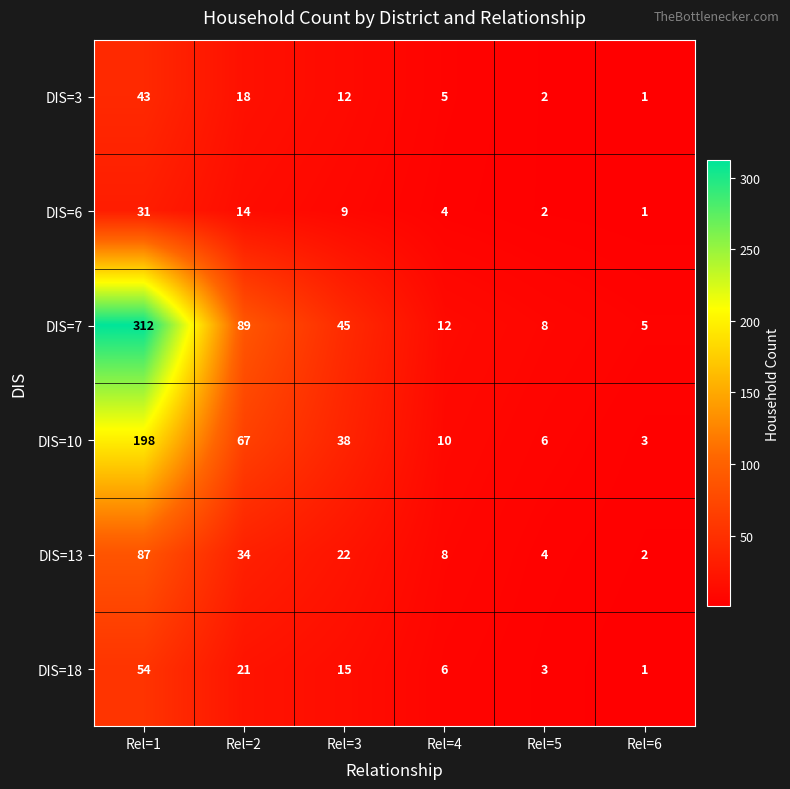

Between Rel=3 and Rel=6, which series saw the biggest shift?

DIS=7